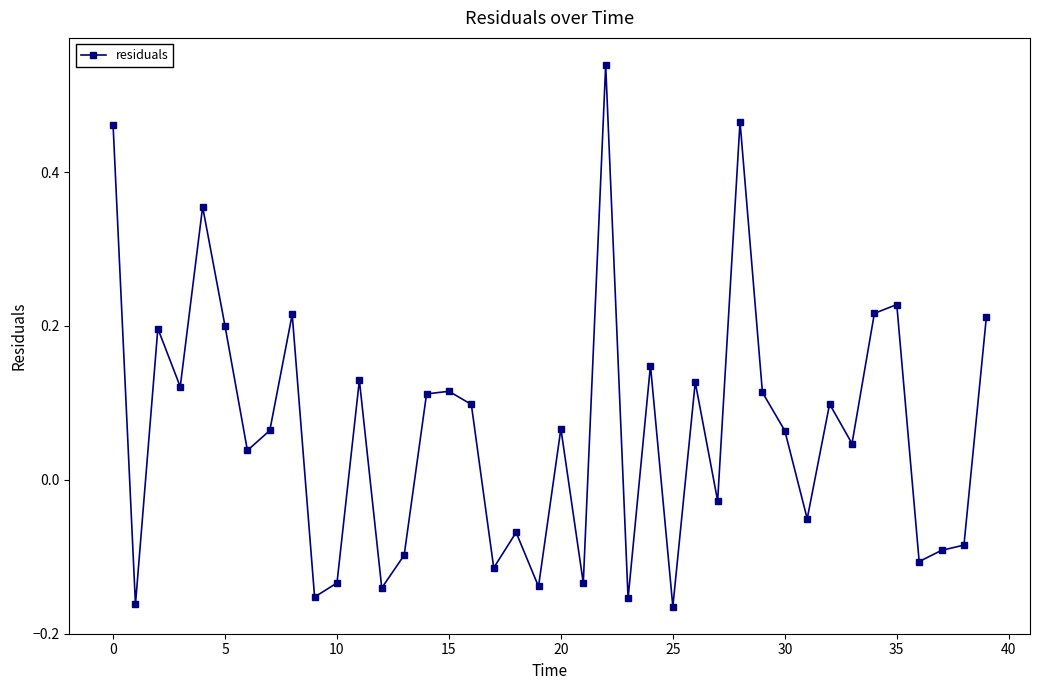

What is the difference between the second highest and minimum values?

0.6